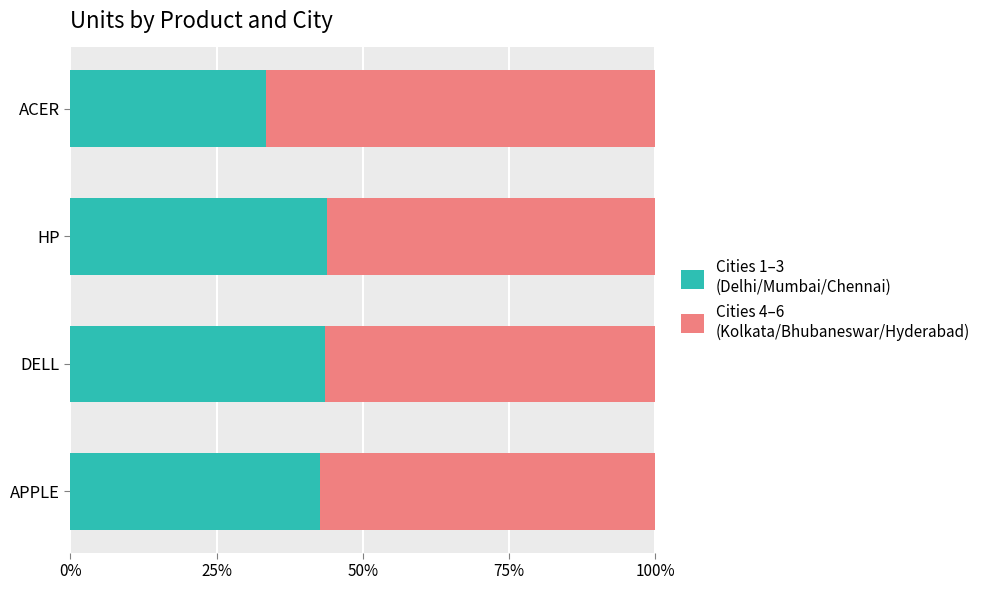

The value of Cities 1–3
(Delhi/Mumbai/Chennai) at HP is 0.2. True or false?

False